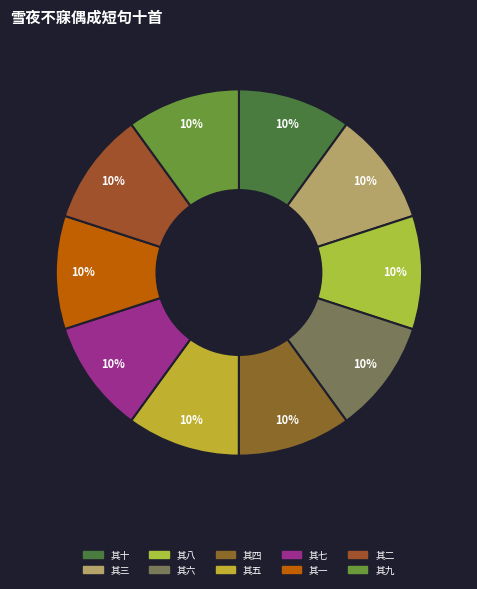

Rank the categories by value from lowest to highest.

其三, 其七, 其四, 其一, 其二, 其五, 其十, 其九, 其六, 其八